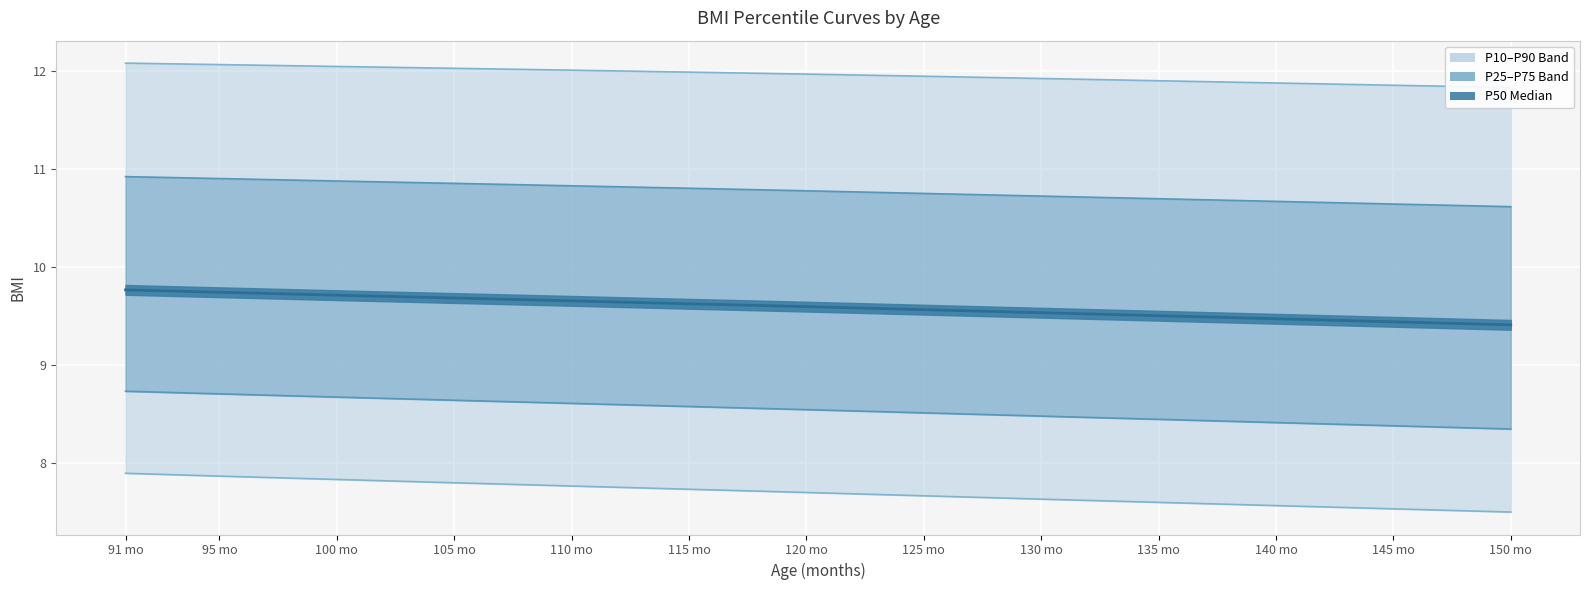

At which category is the sum across all series the highest?

91 mo